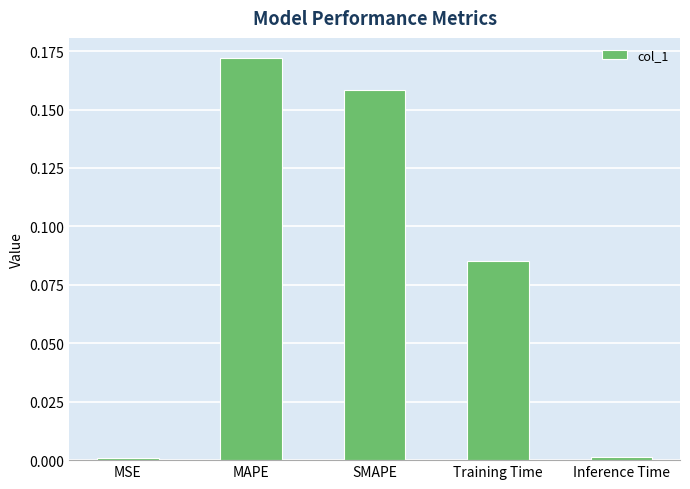

What is the label of the 3rd bar from the left?

SMAPE